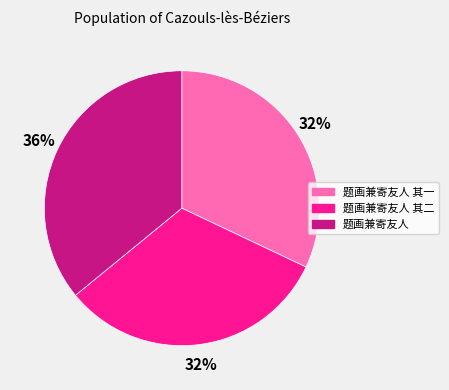

Is there any slice that represents more than half of the pie?

No